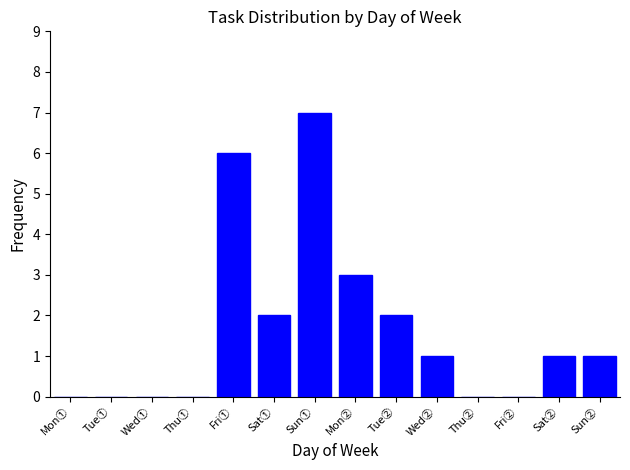

Reading left to right, extract all data points from this chart.

Mon①=0	Tue①=0	Wed①=0	Thu①=0	Fri①=6	Sat①=2	Sun①=7	Mon②=3	Tue②=2	Wed②=1	Thu②=0	Fri②=0	Sat②=1	Sun②=1